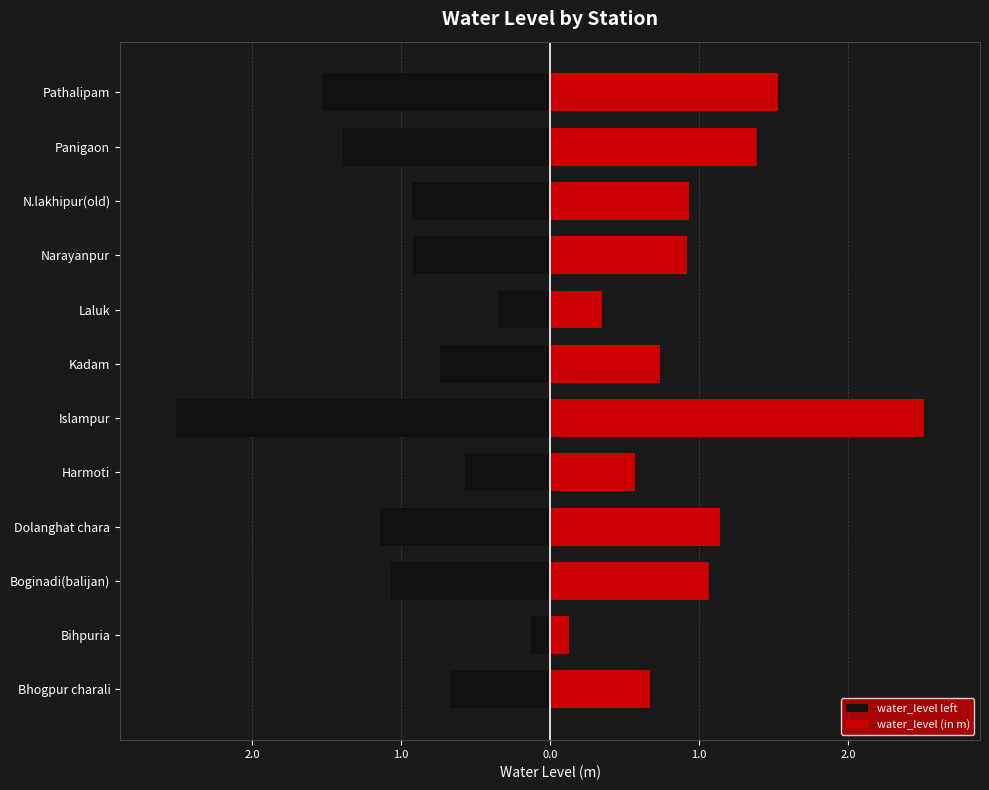

Is it true that water_level left equals -0.9 at Narayanpur?

True